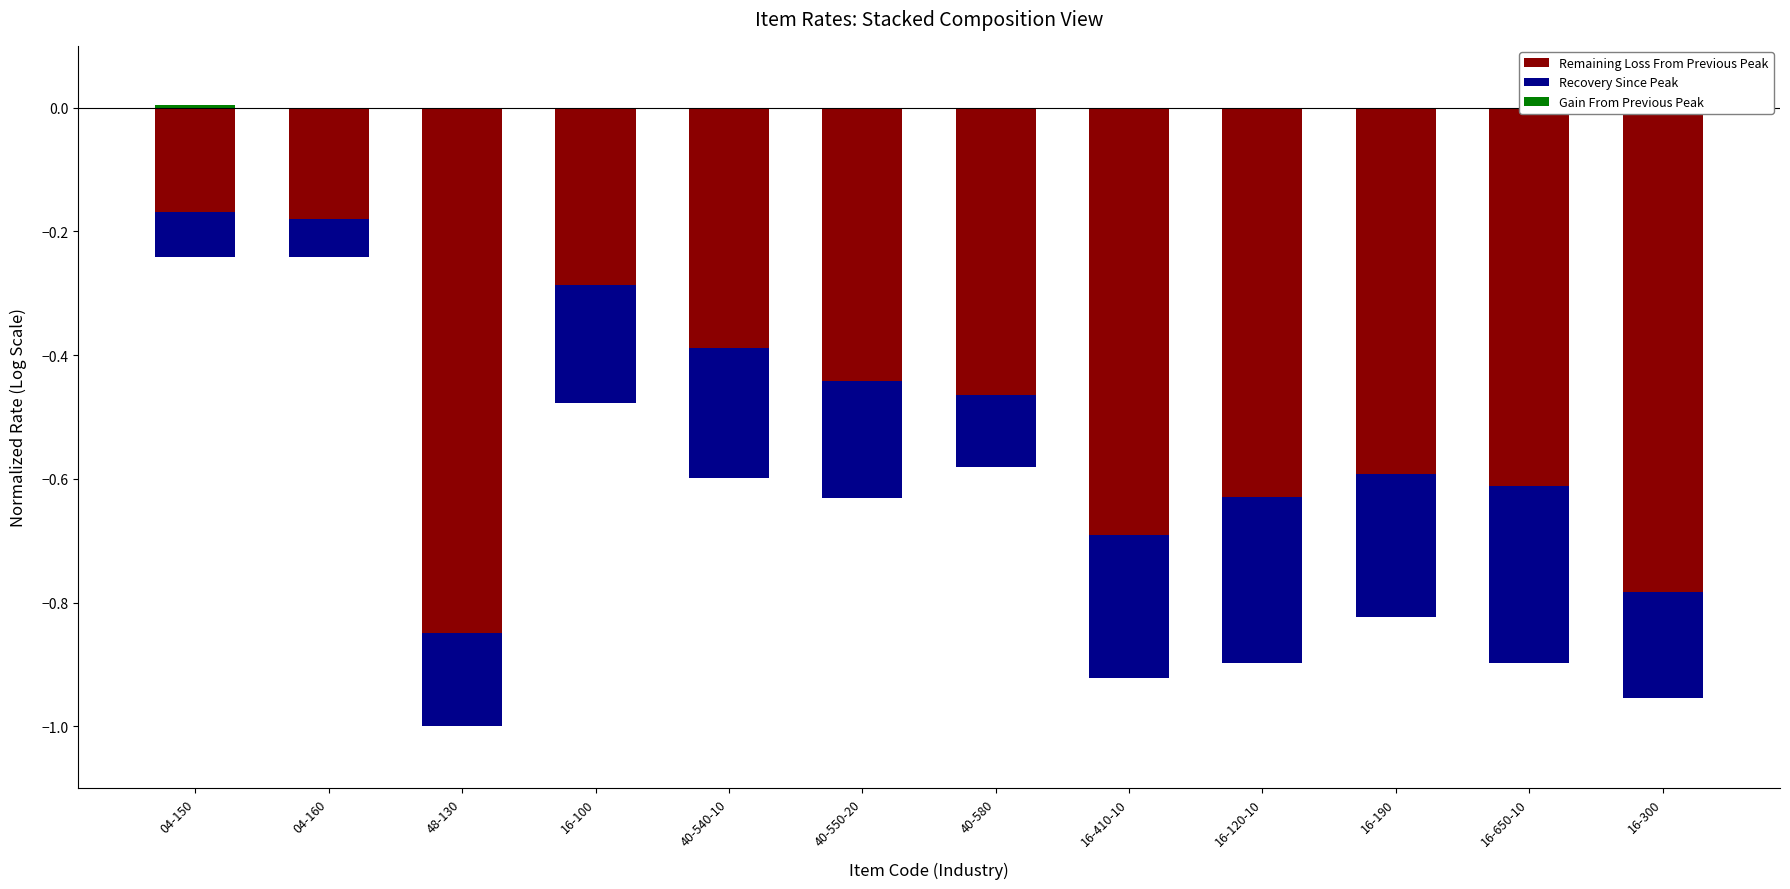

What is the label of the 4th bar from the right?

16-120-10